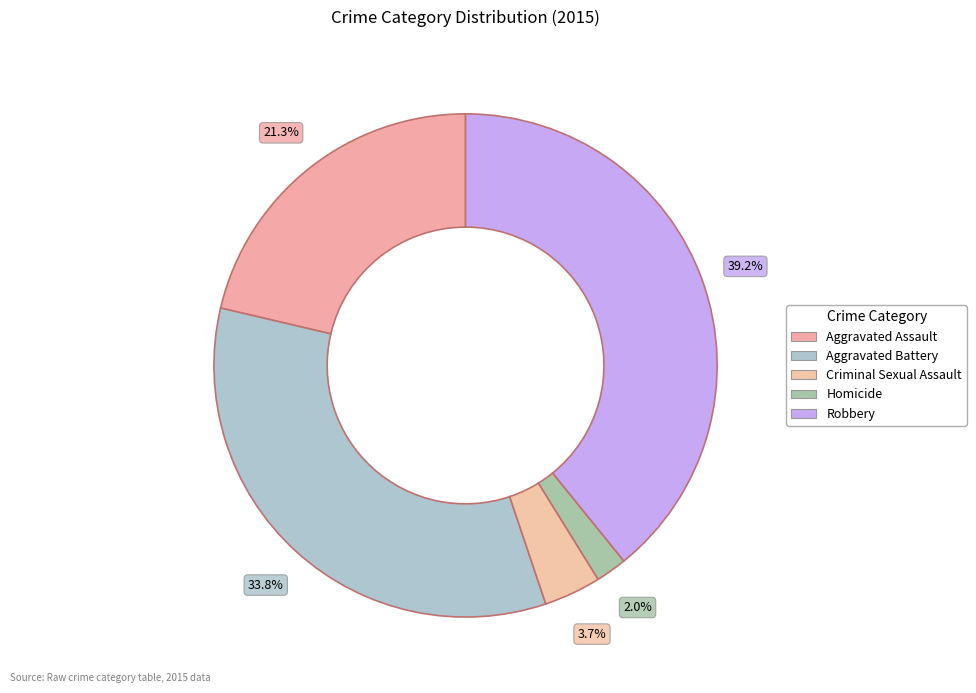

Does Robbery represent more than half of the total?

No